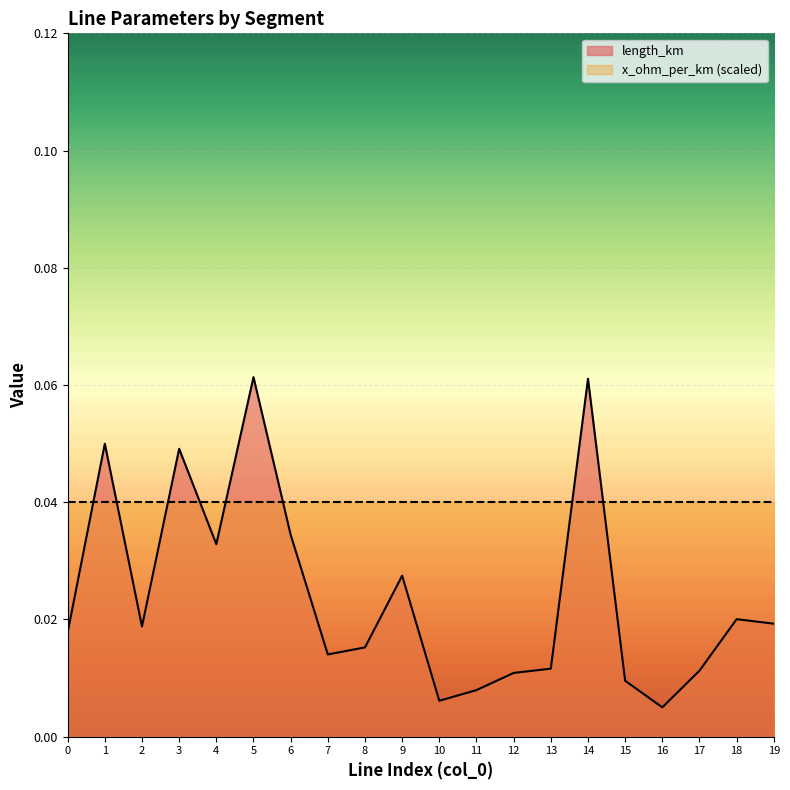

Which label corresponds to the largest value in the chart?

5